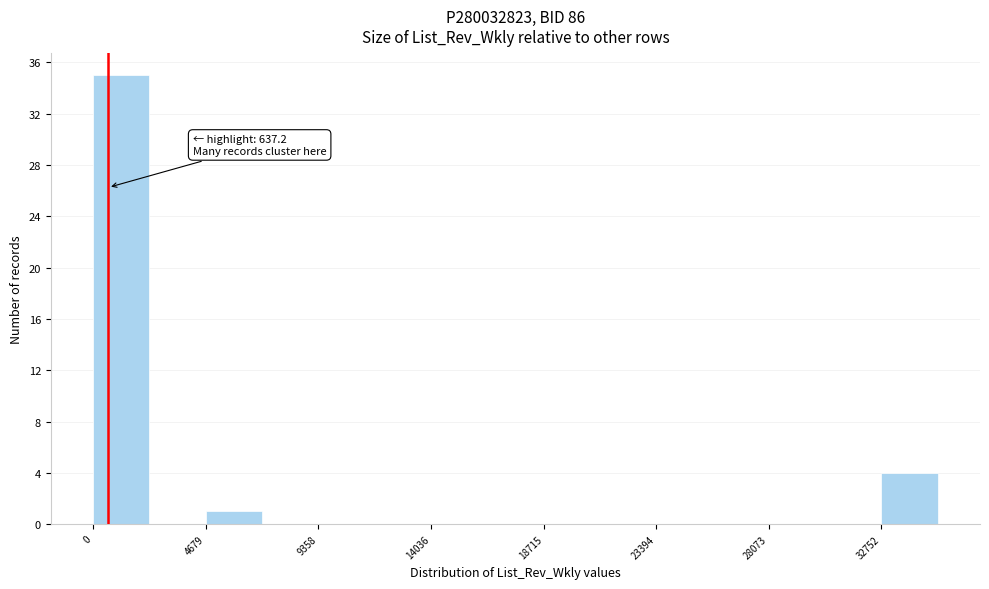

Over which range of the x-axis is the bar tallest?

0 to 2500